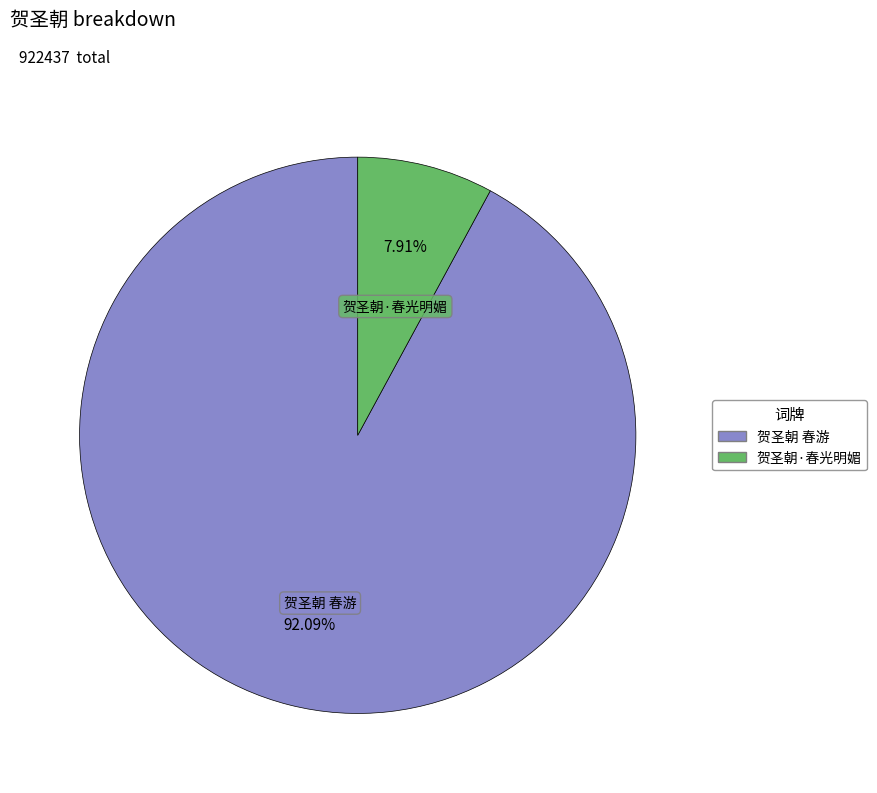

What percentage is NOT represented by 贺圣朝 春游?

7.9%